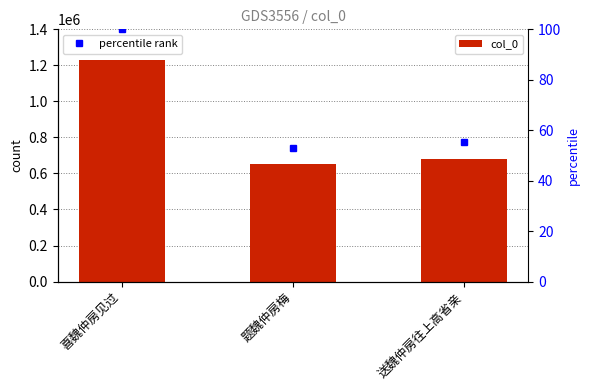

Reading left to right, transcribe all the data shown in this chart.

1229265	649717	678451